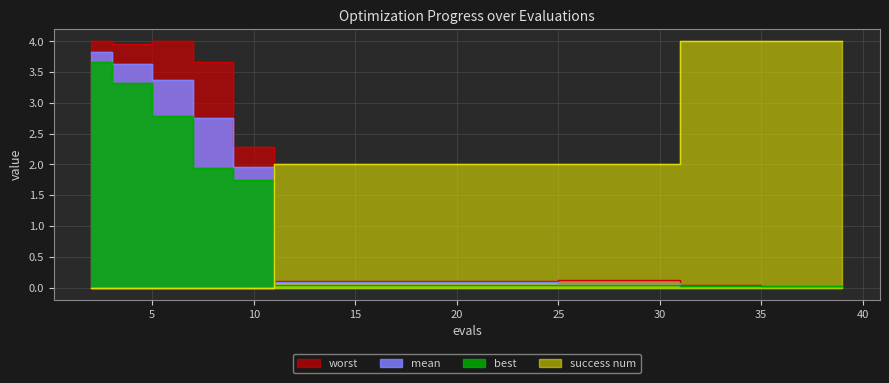

The mean series shows 2.9 at 9. True or false?

False